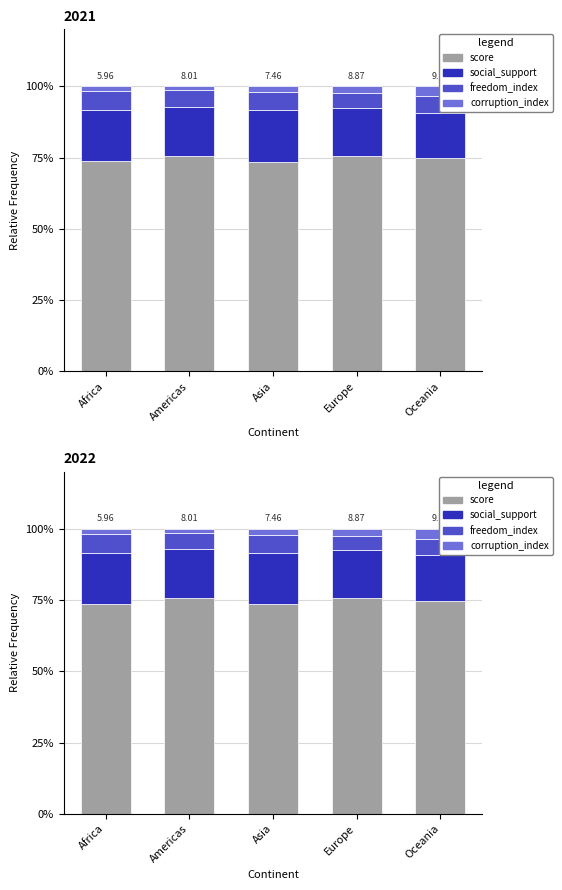

How many groups of bars are there?

5